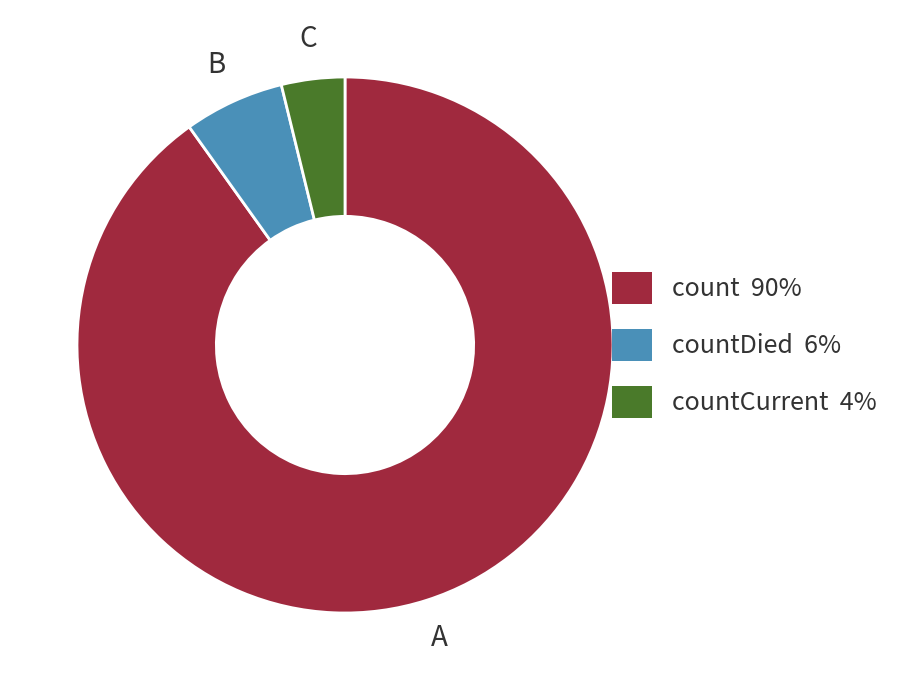

True or false: countCurrent 4% accounts for 4% of the total.

True